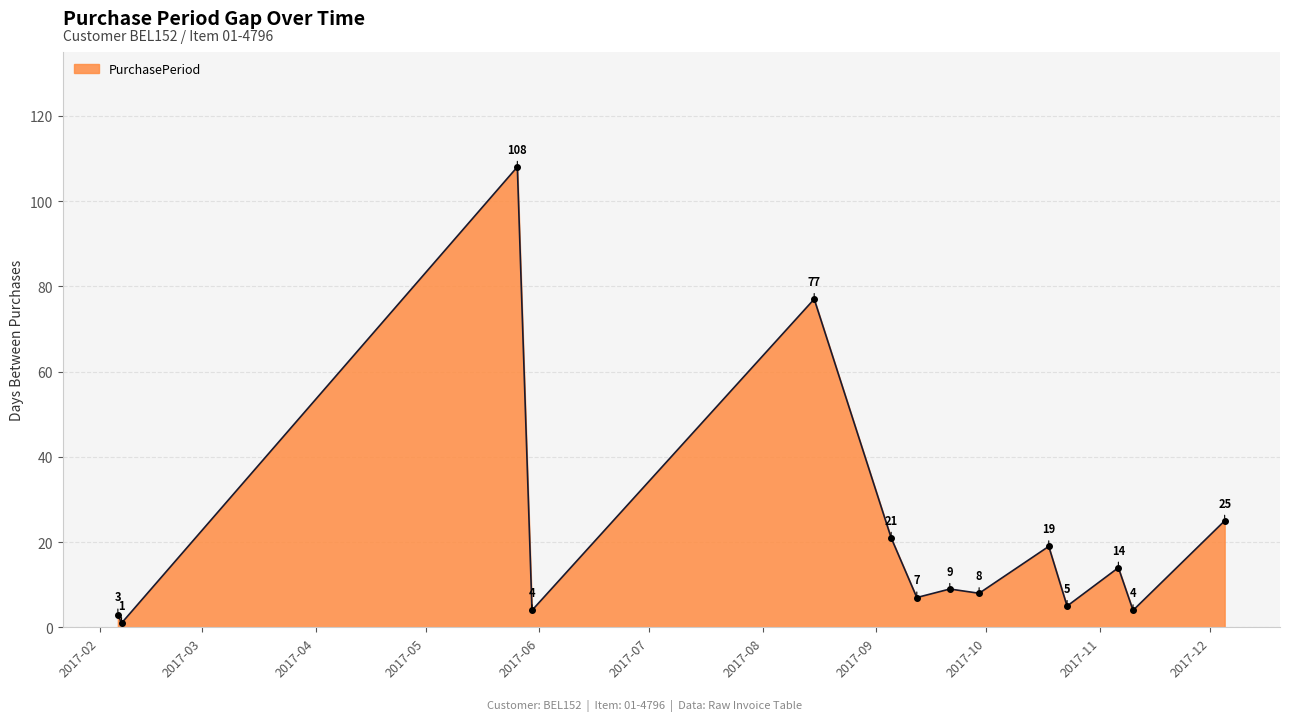

What is the maximum value shown in the chart?

108